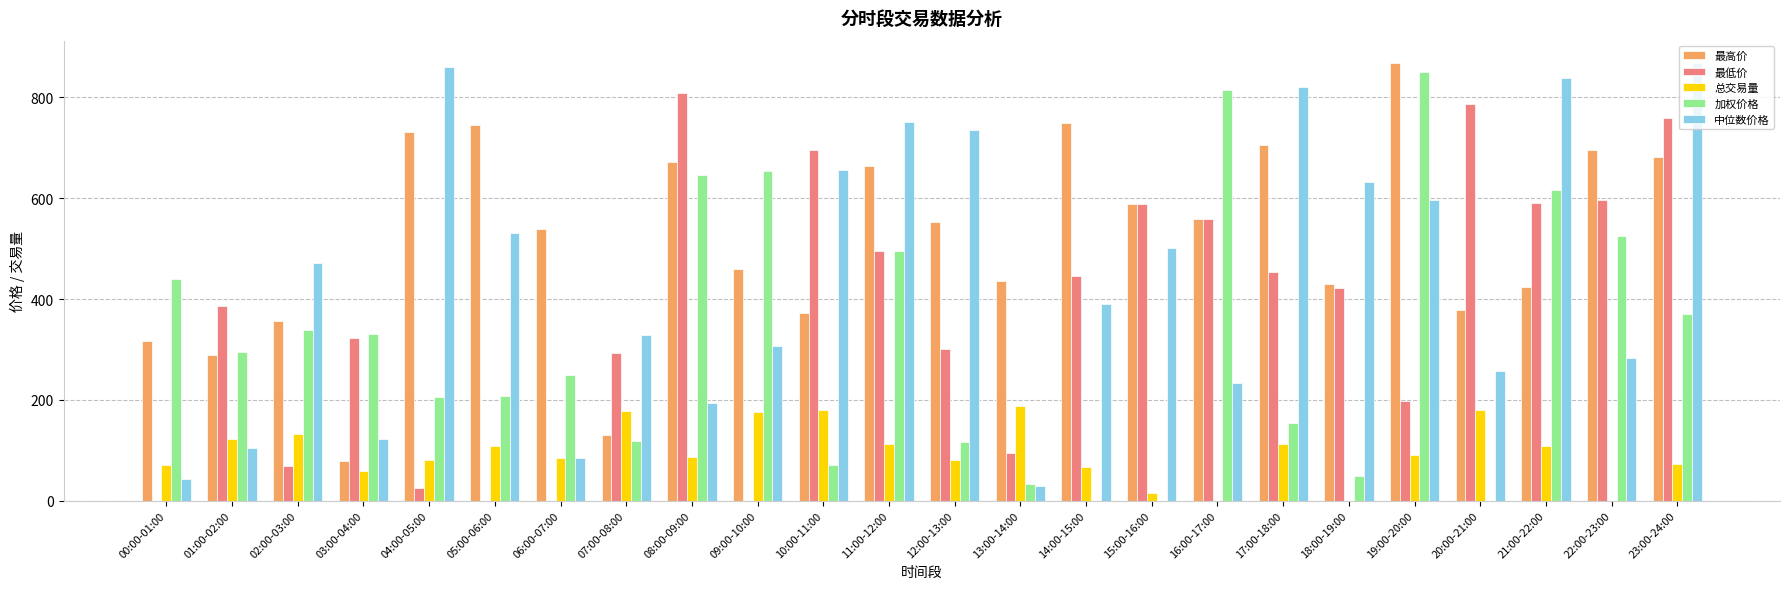

At which label does 最高价 reach its peak?

19:00-20:00